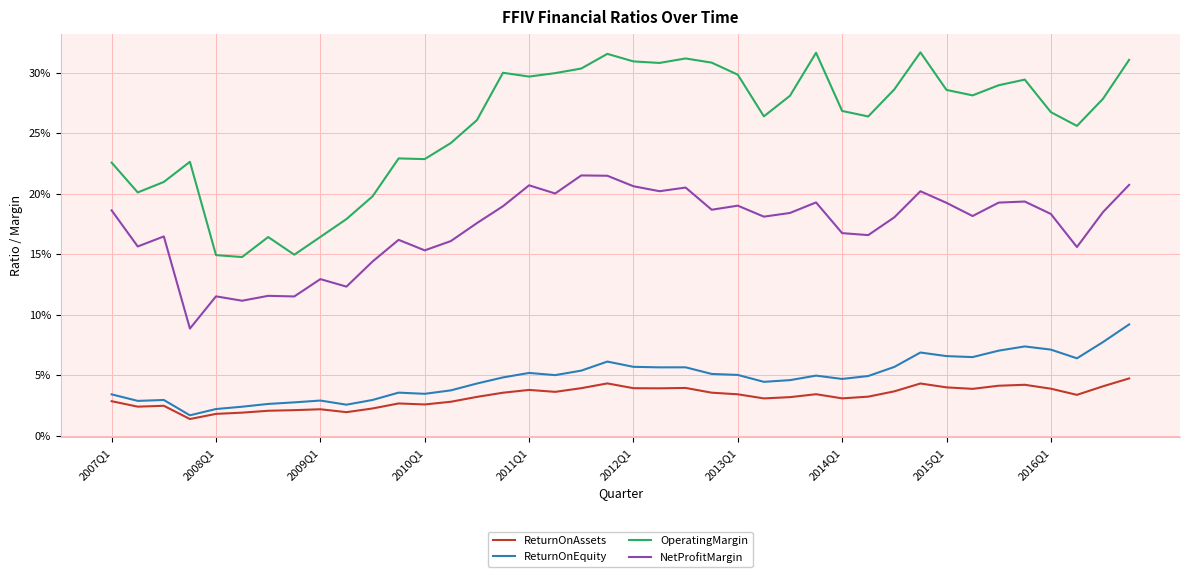

True or false: ReturnOnEquity and NetProfitMargin intersect in this chart.

False